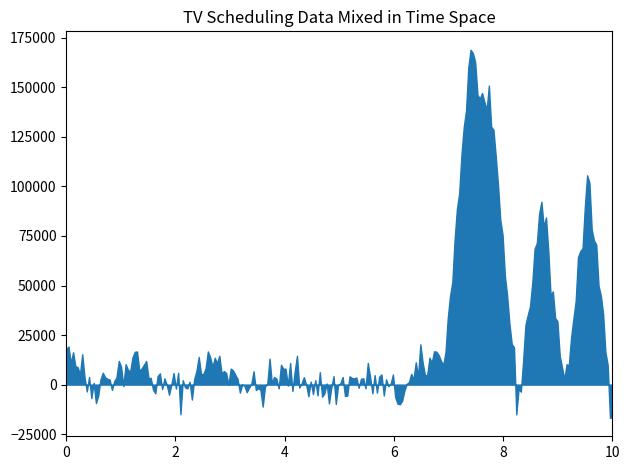

What is the difference between the maximum and minimum values?

185745.9